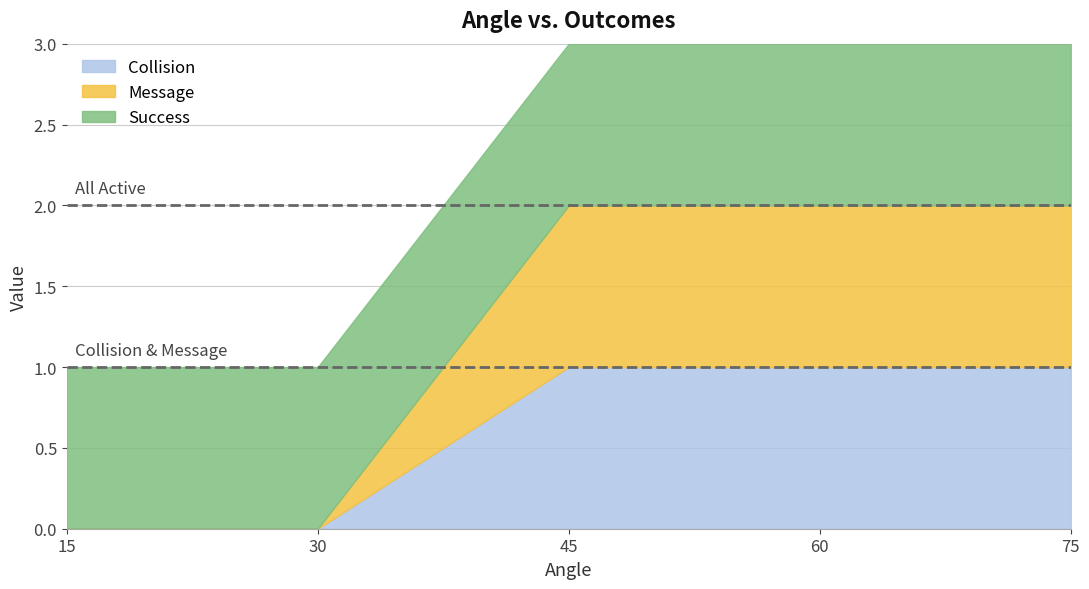

Which series has the widest spread of values?

Collision